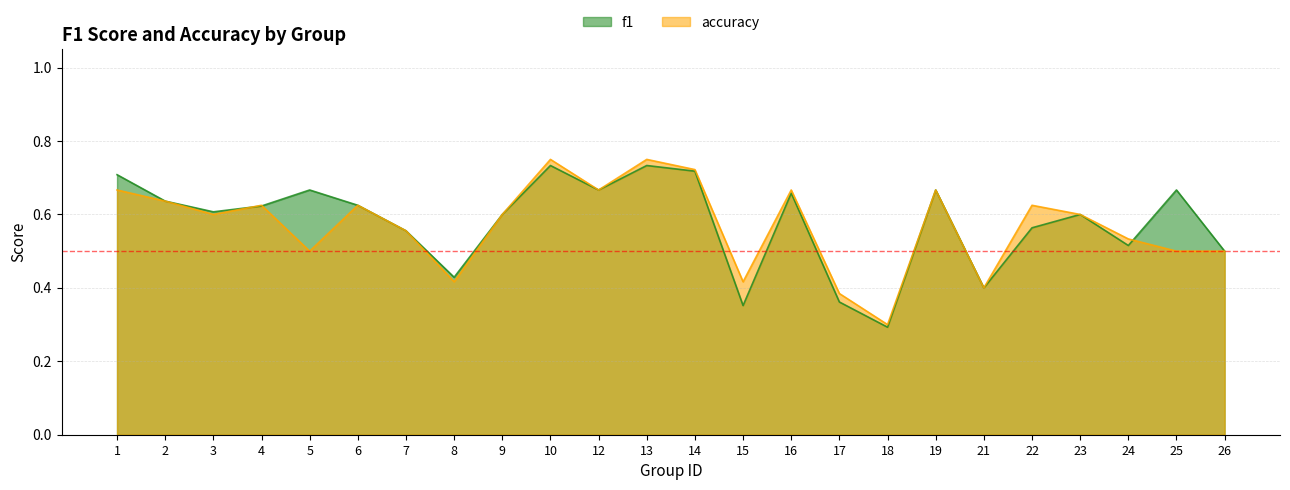

How many data points does each series have?

24